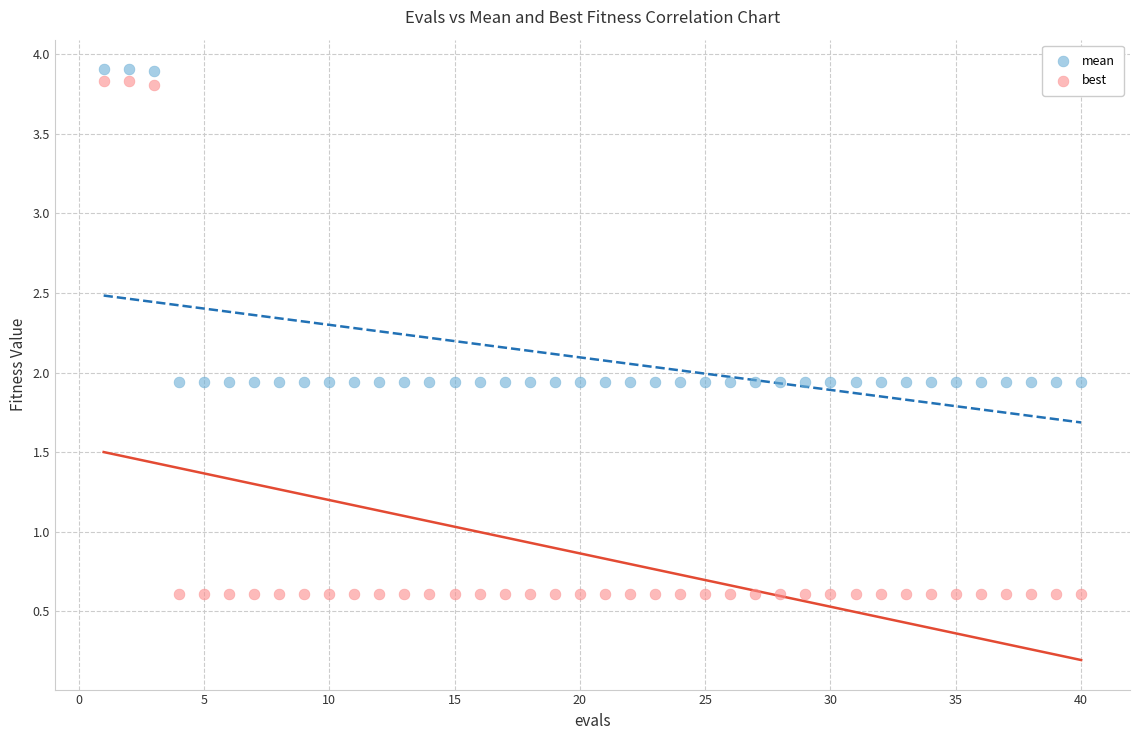

What is the X range (max minus min) for the scatter plot?

39.0